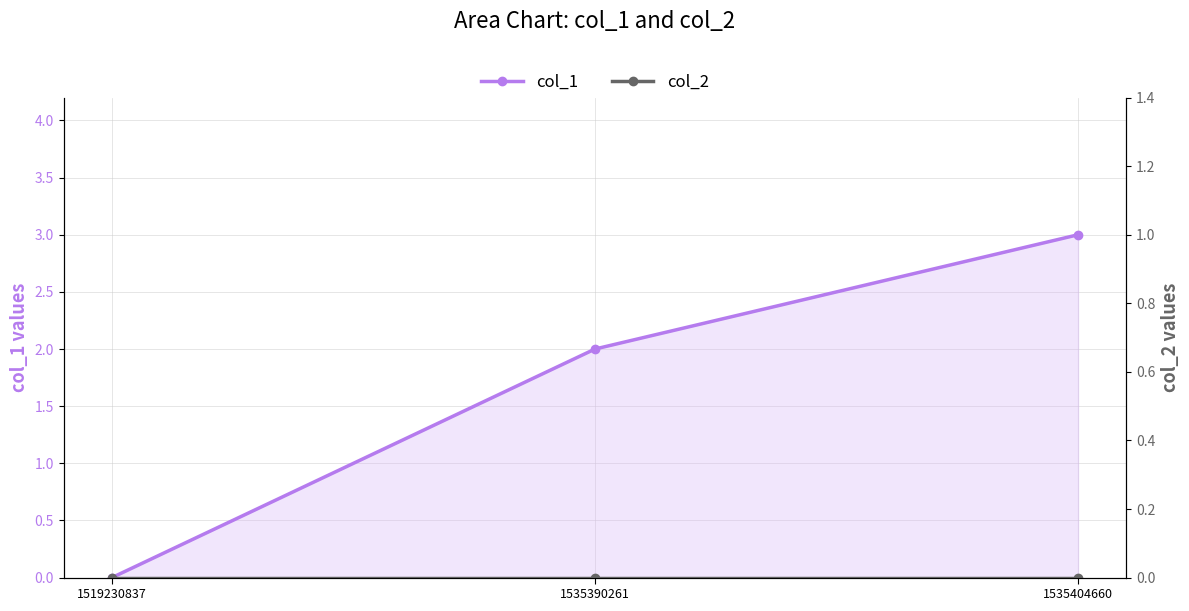

Which has a higher value, 1535404660 or 1535390261?

1535404660